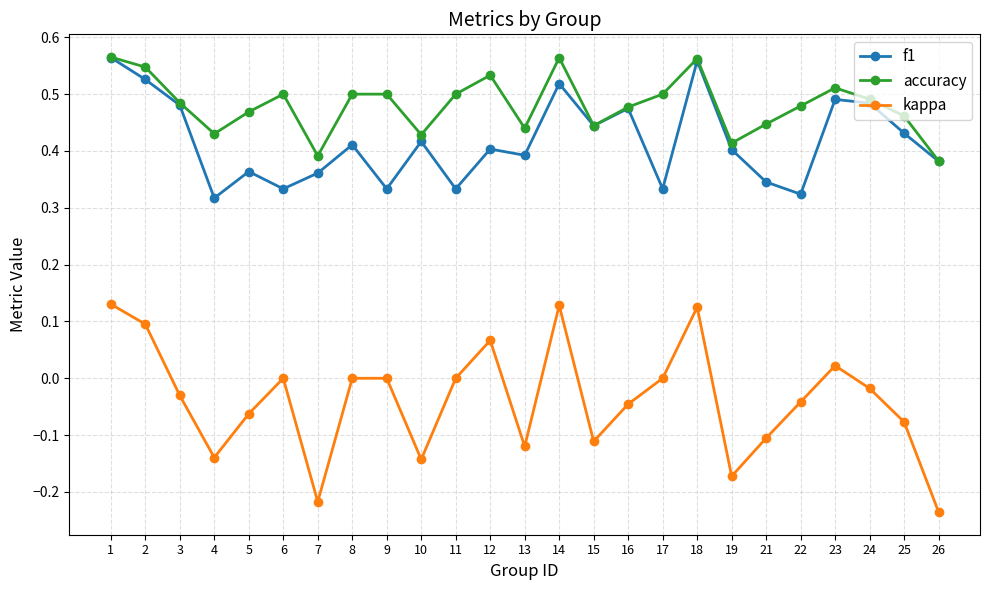

At which category does the chart reach its minimum across all series?

26